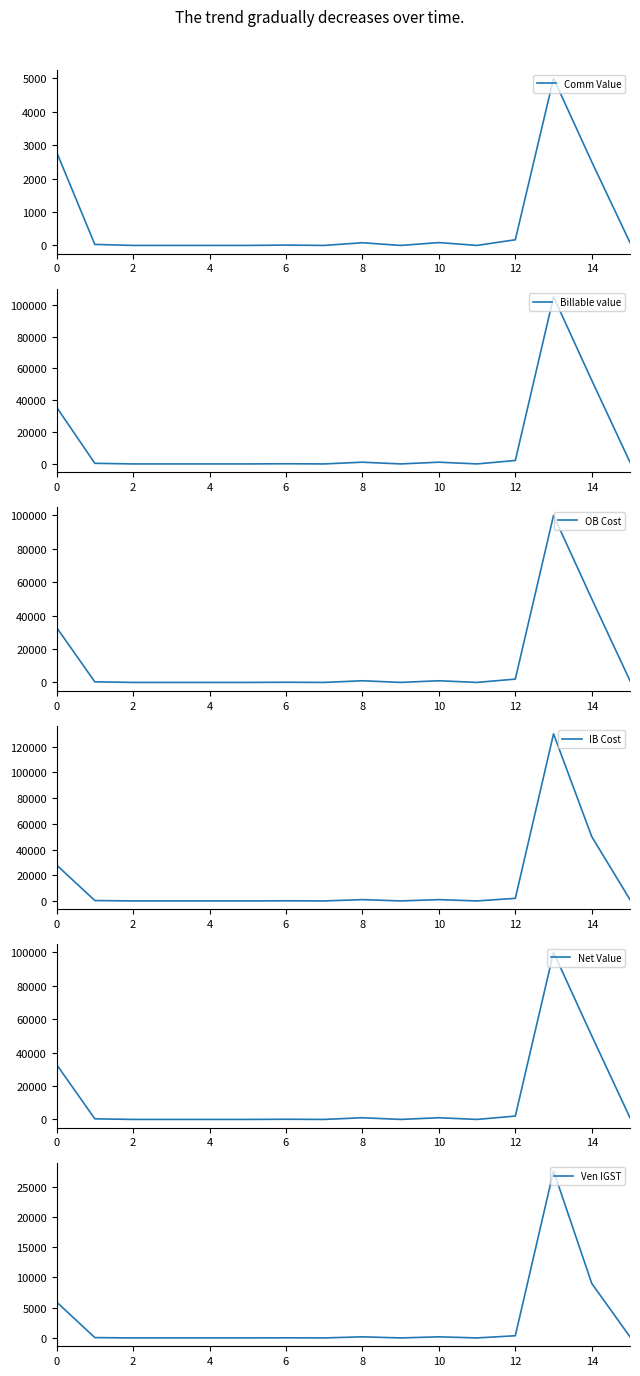

What is the sum of all Billable value values?

199069.6